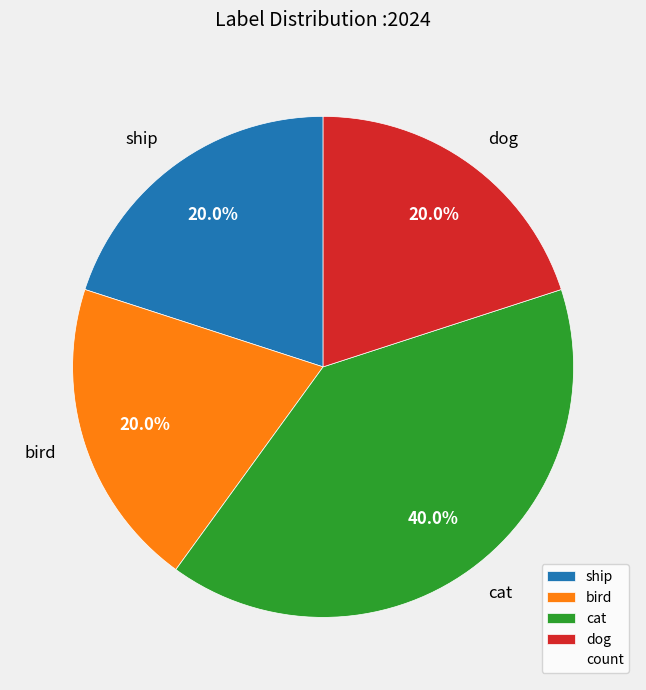

What is the ratio of the value at ship to the value at cat?

0.5